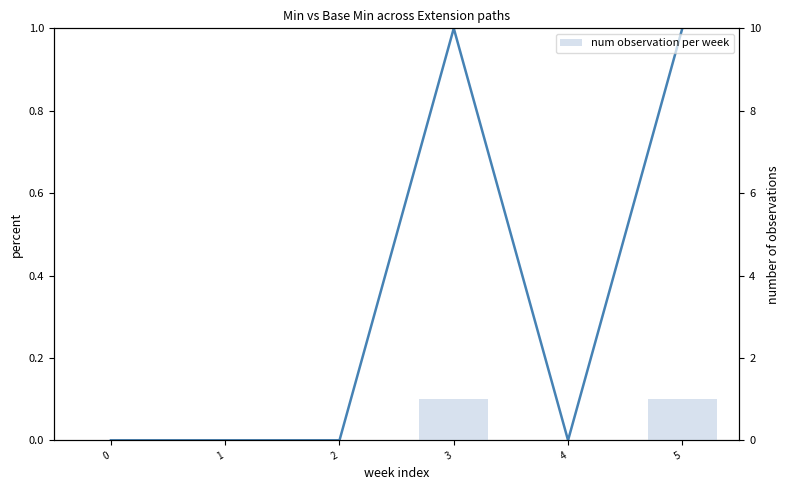

What is the difference between the maximum and minimum values in the Base Min series?

1